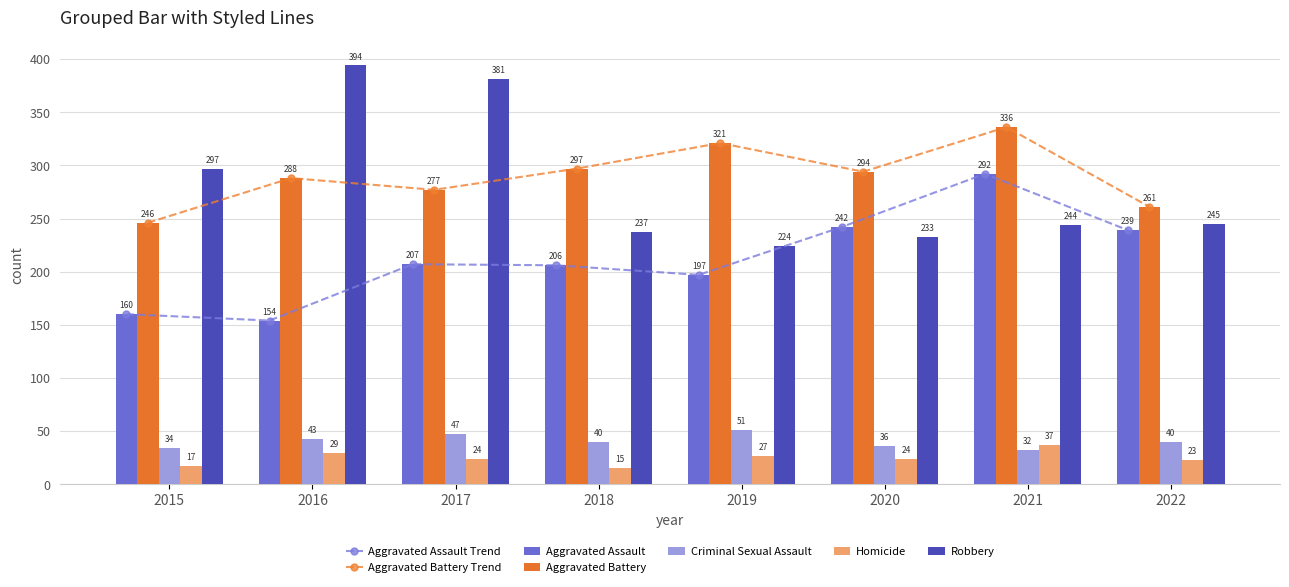

At which label does Criminal Sexual Assault first exceed 40?

2016